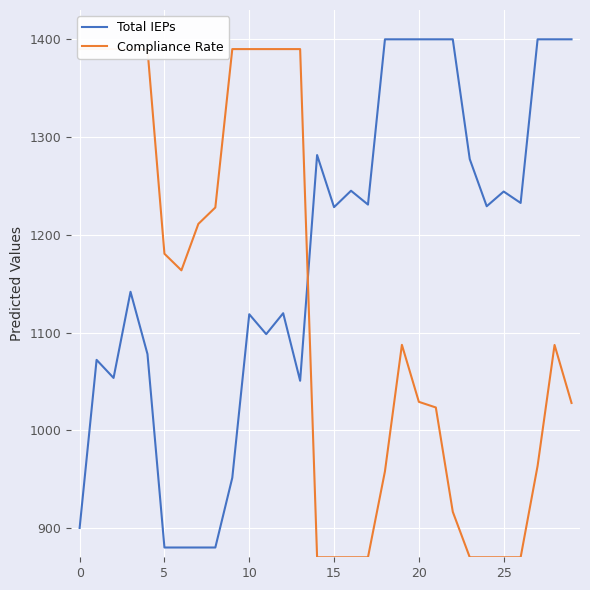

What is the maximum value for Total IEPs?

1400.0